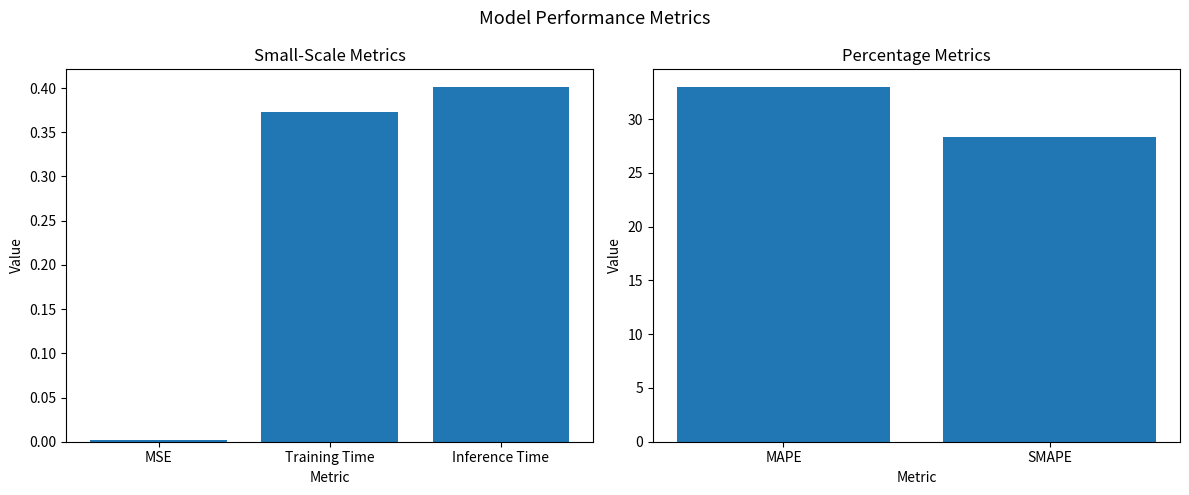

What is the maximum value shown in the chart?

33.0